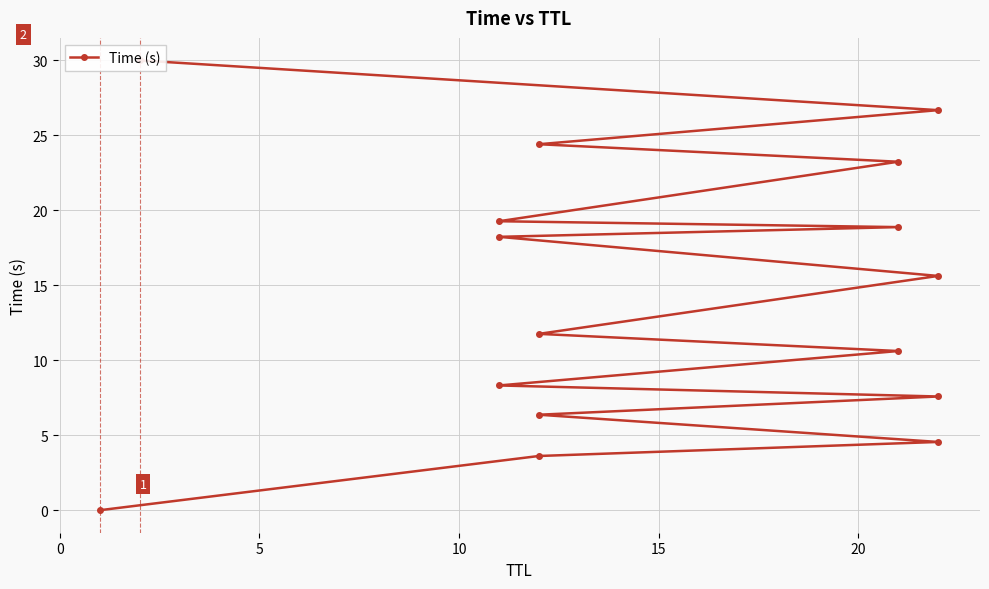

What is the sum of all values?

229.2